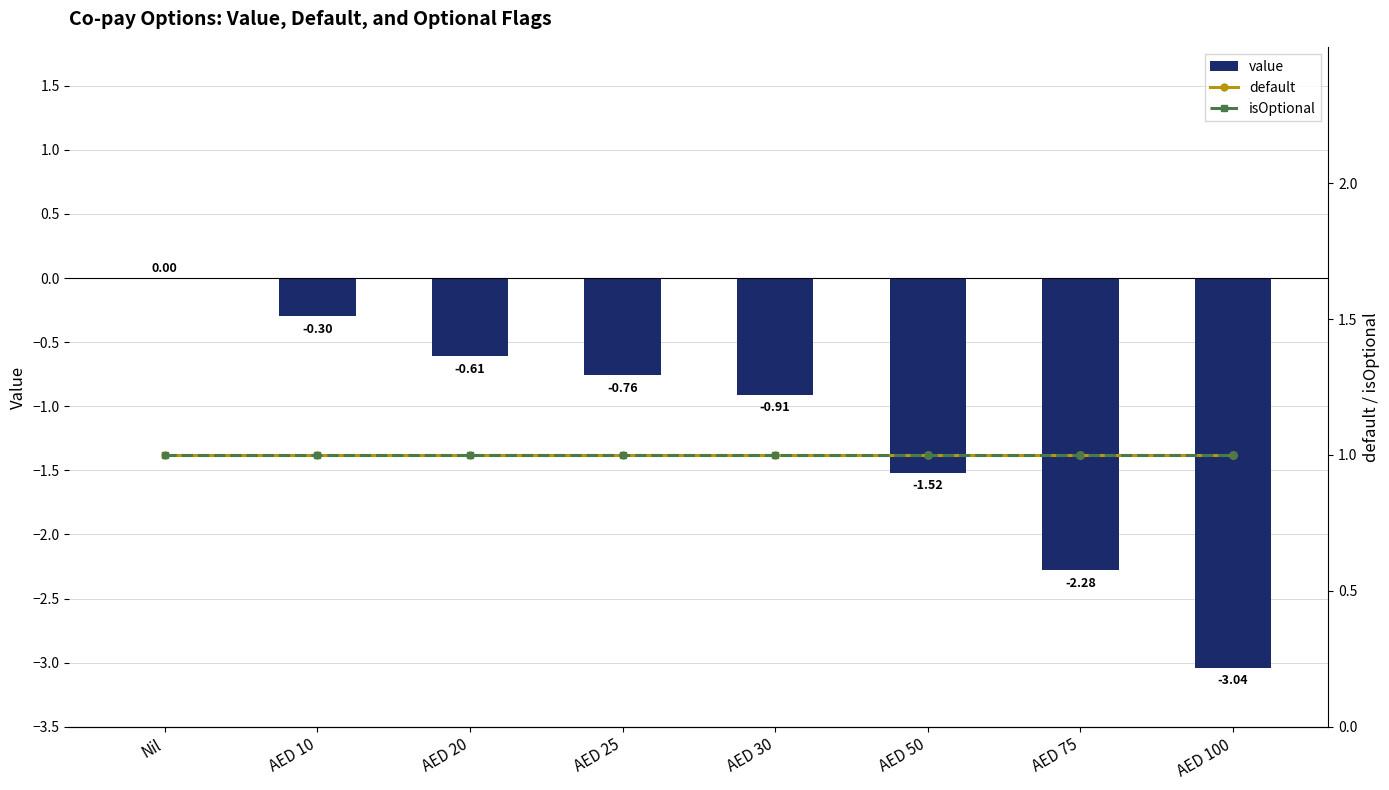

Which series has the largest total across all categories?

default